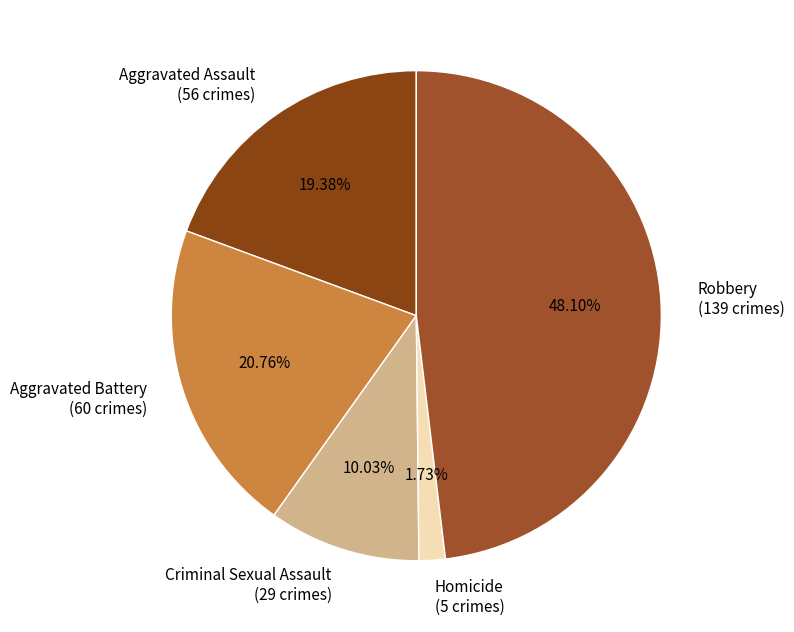

To the nearest percent, what is the difference between the largest and smallest slice percentages?

46%